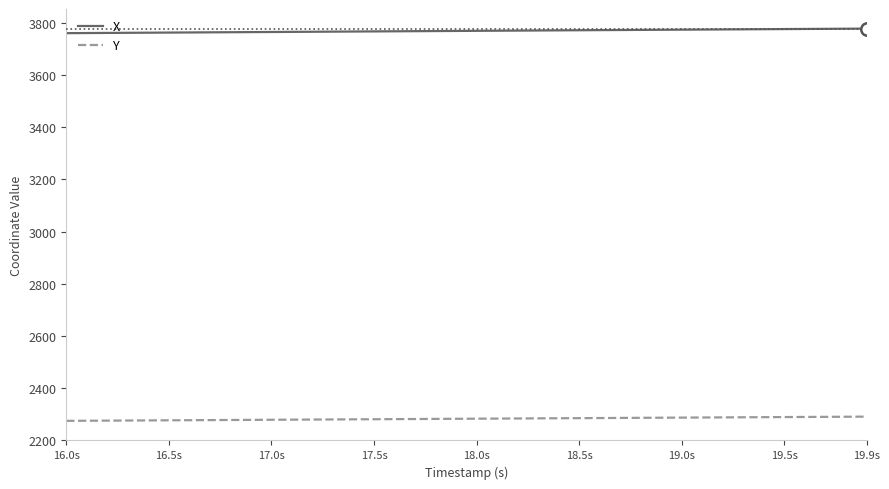

List the series in order of their peak value, lowest first.

Y, X